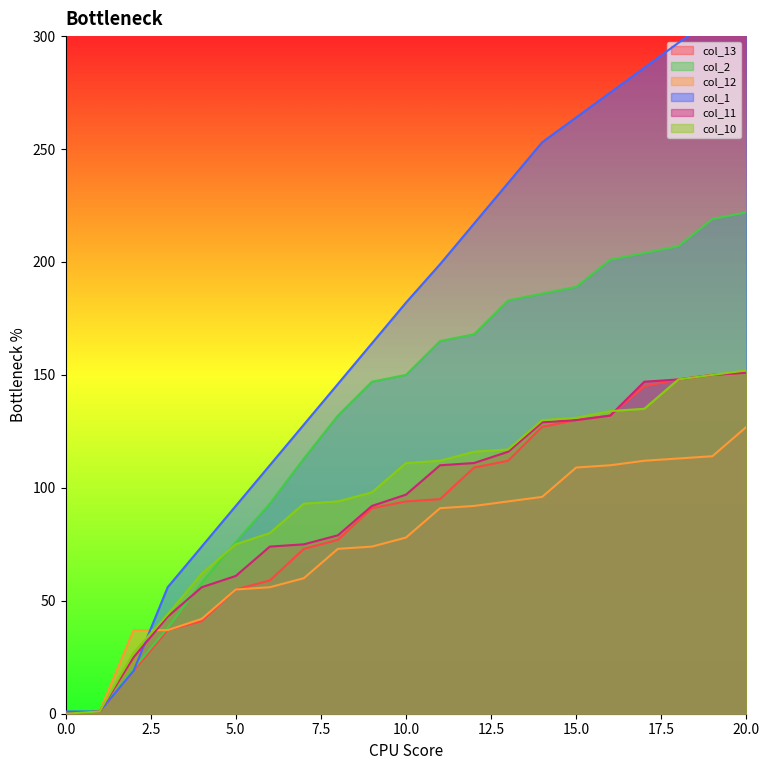

What is the sum of the col_1 values at 16 and 17?

561